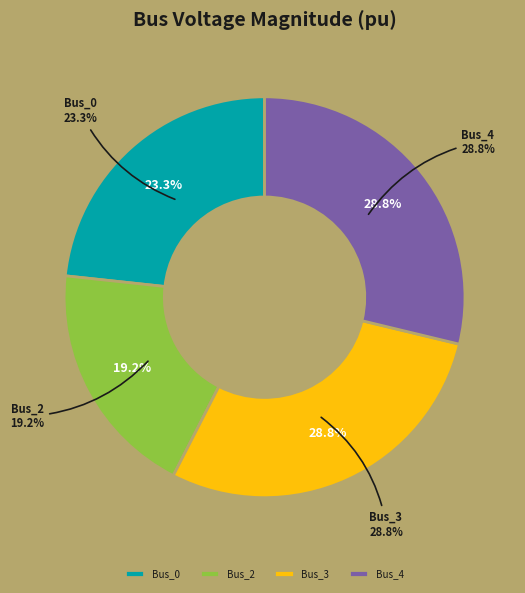

What percentage is the Bus_4 slice, to the nearest percent?

29%